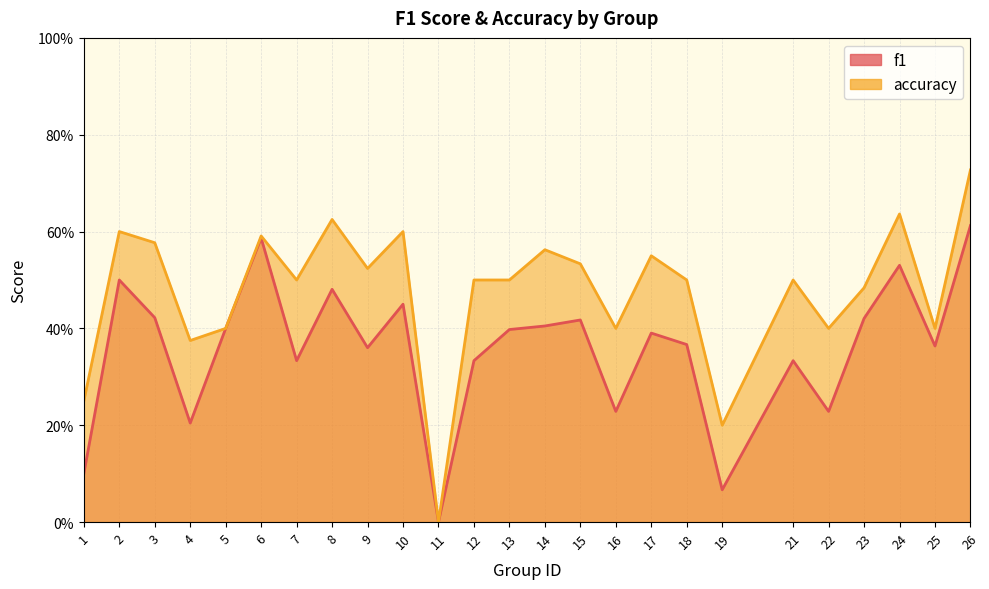

At which label does f1 reach its minimum?

11